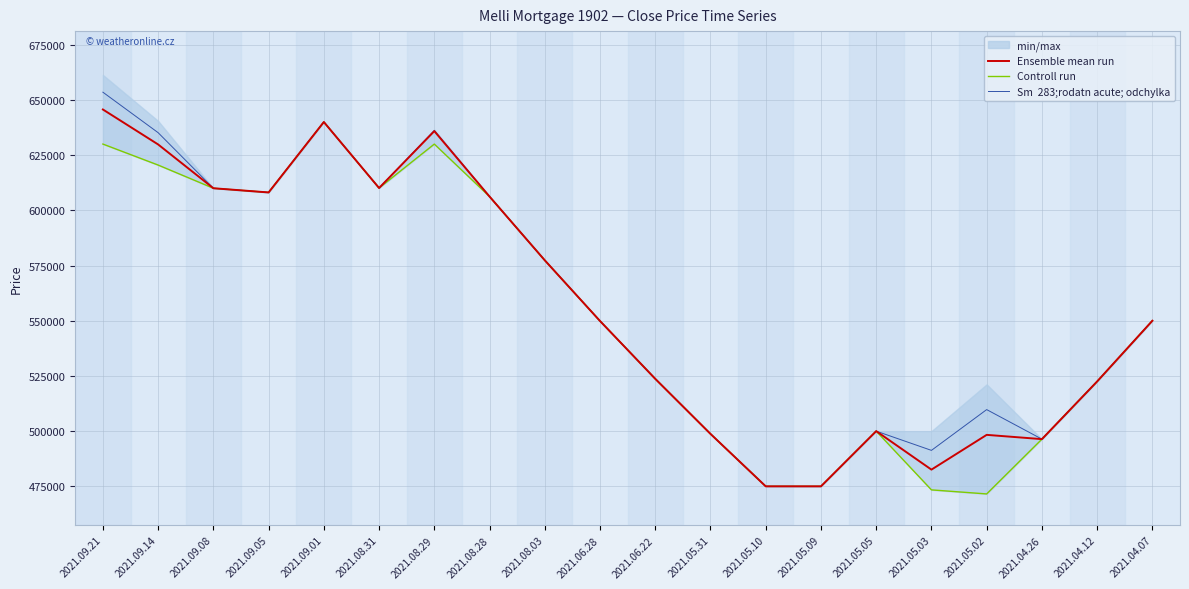

True or false: Sm  283;rodatn acute; odchylka and Controll run intersect in this chart.

False